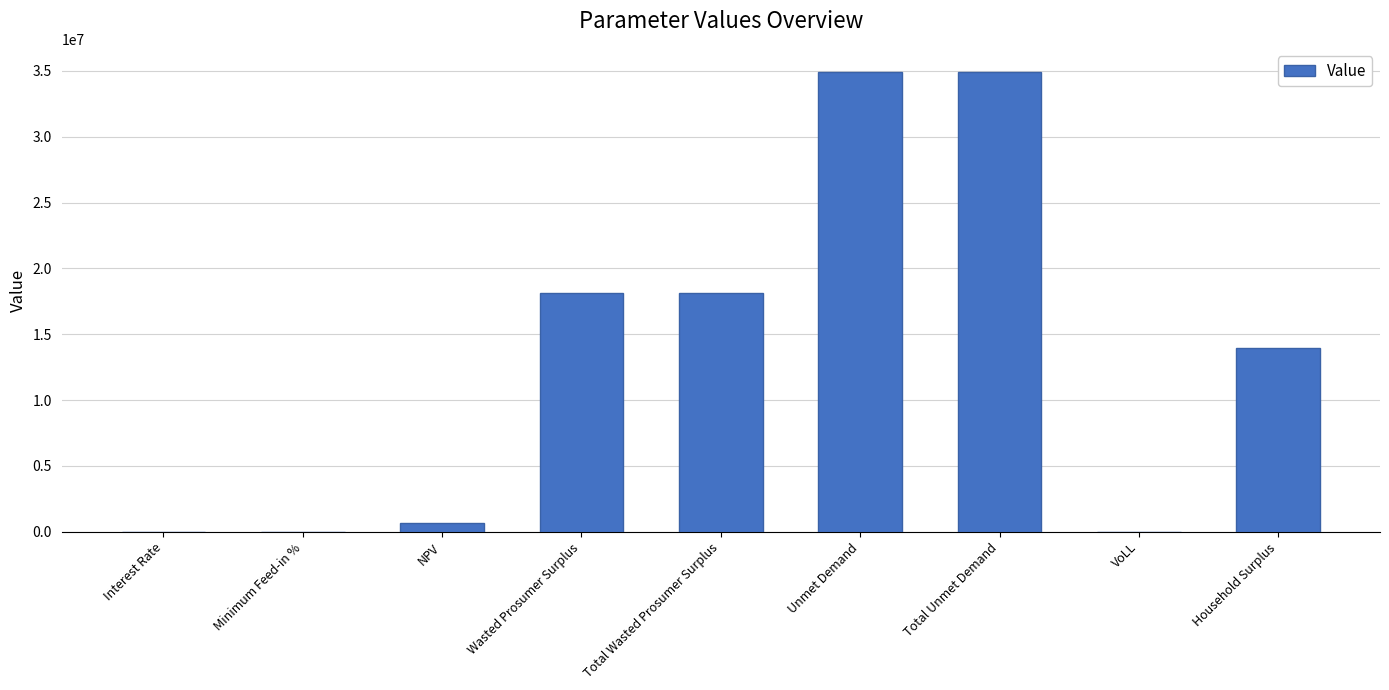

What is the sum of all values?

120627493.6